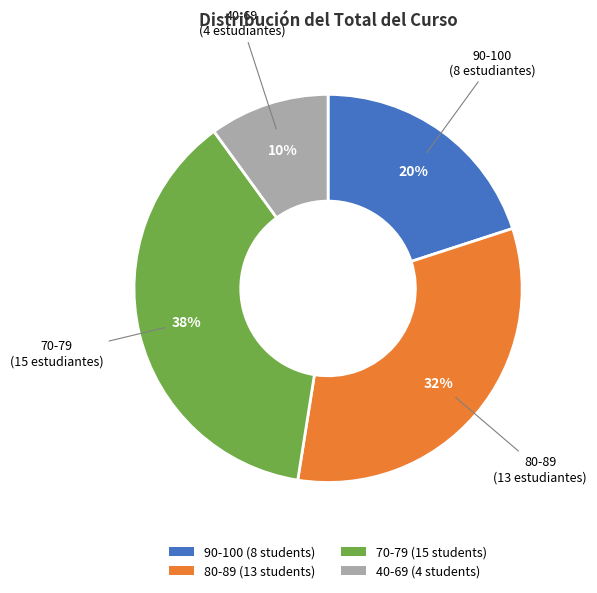

To the nearest percent, what portion does 80-89 (13 students) represent?

32%